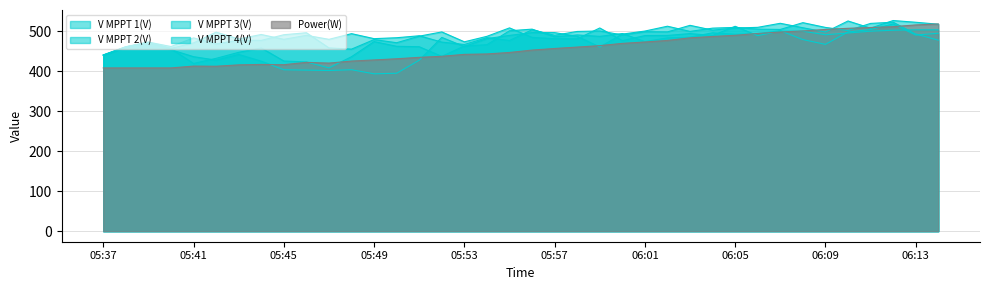

How many values in the V MPPT 1(V) series are below 474?

18